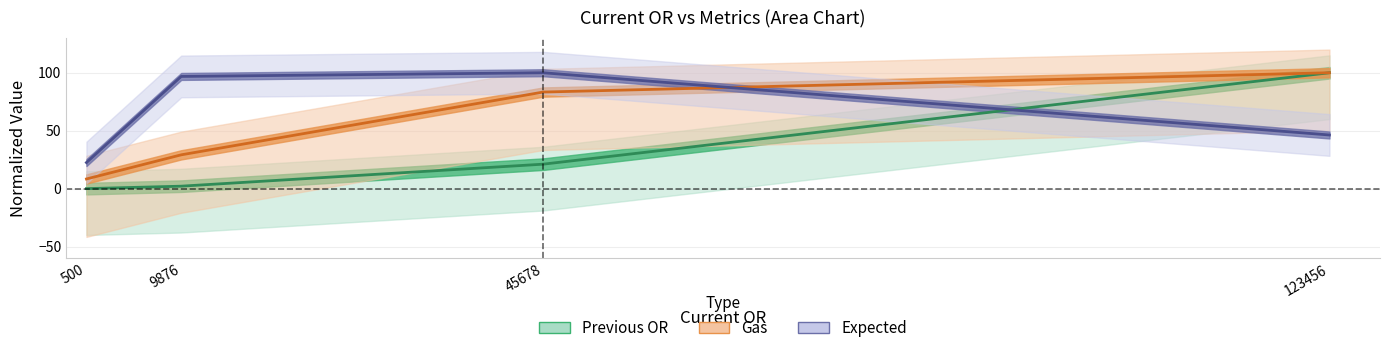

The value of Previous OR at 45678 is 37.5. True or false?

False